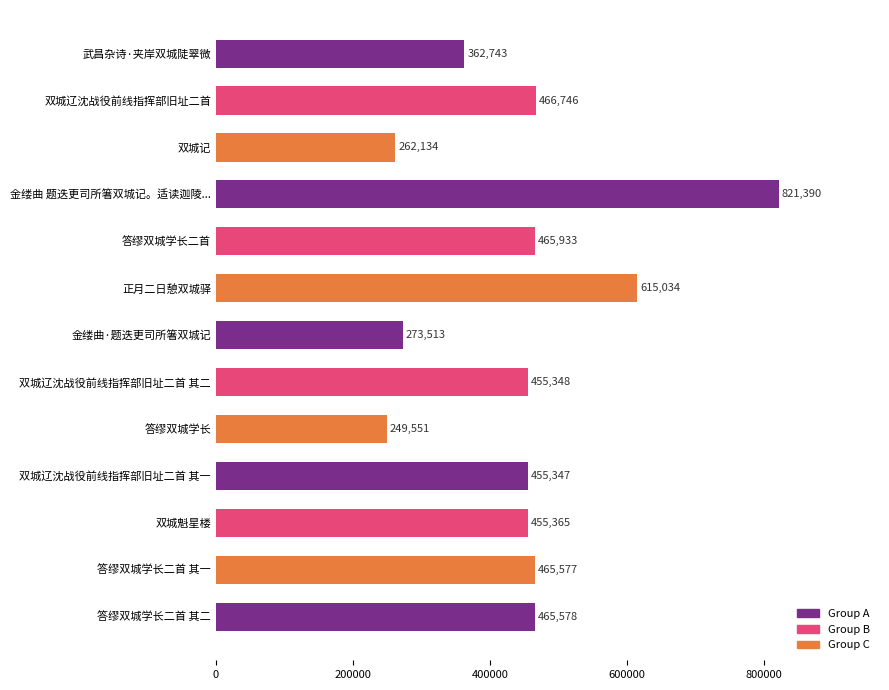

Rank the categories by value from highest to lowest.

金缕曲 题迭更司所箸双城记。适读迦陵..., 正月二日憩双城驿, 双城辽沈战役前线指挥部旧址二首, 答缪双城学长二首, 答缪双城学长二首 其二, 答缪双城学长二首 其一, 双城魁星楼, 双城辽沈战役前线指挥部旧址二首 其二, 双城辽沈战役前线指挥部旧址二首 其一, 武昌杂诗·夹岸双城陡翠微, 金缕曲·题迭更司所箸双城记, 双城记, 答缪双城学长